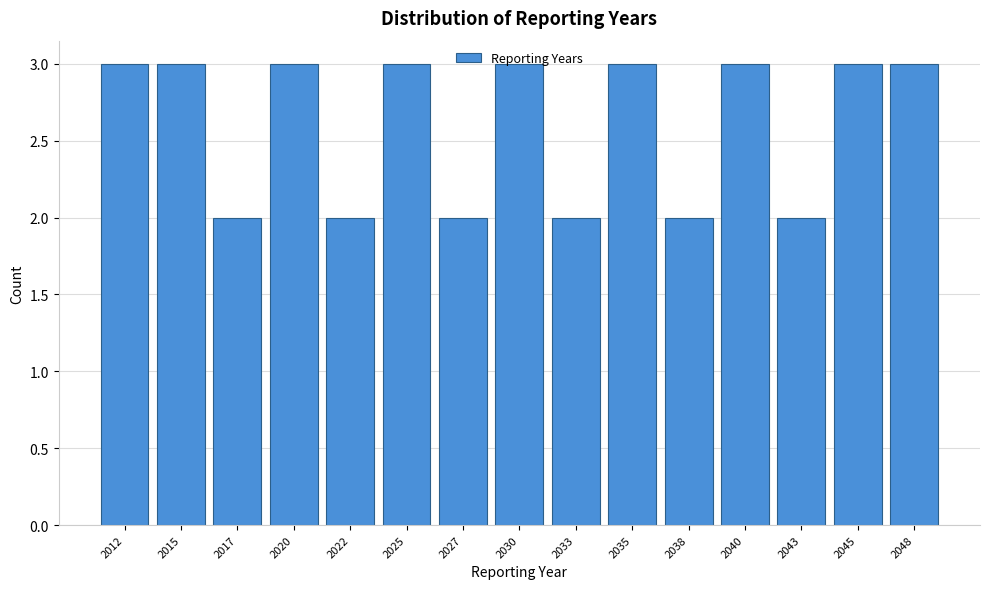

What is the sum of the values at 2025 and 2030?

6